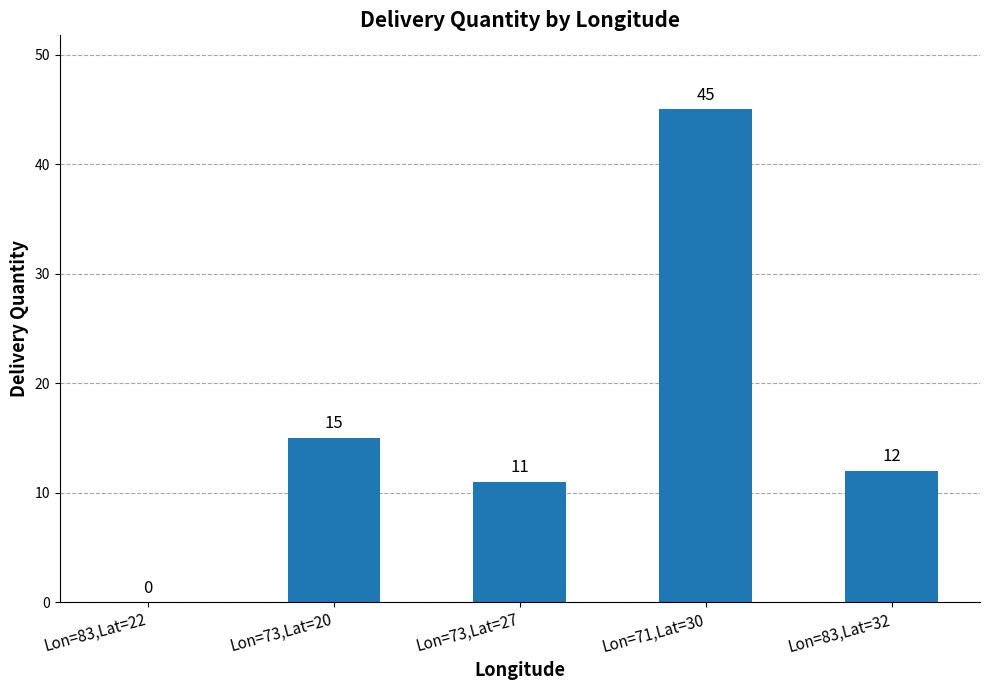

Which label corresponds to the largest value in the chart?

Lon=71,Lat=30